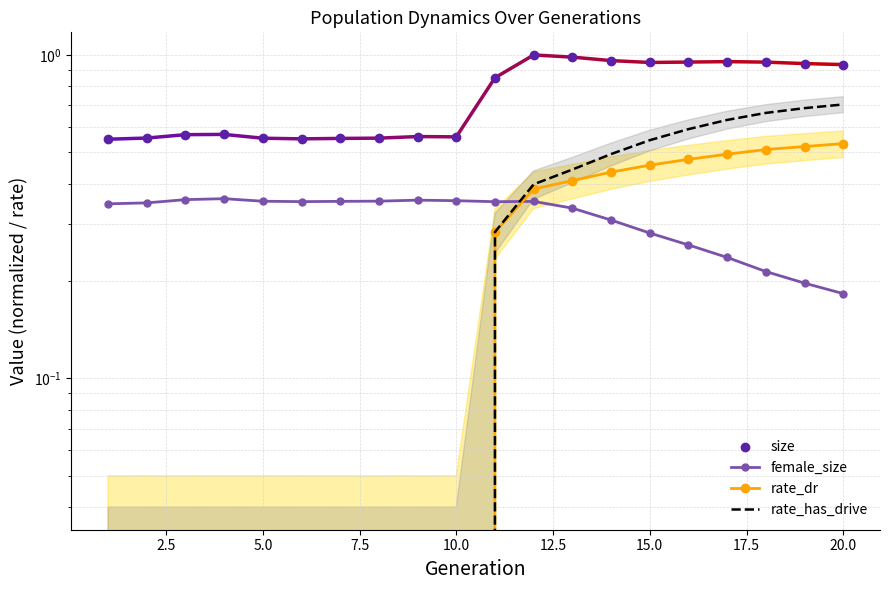

Is this an area chart (filled region under the line)?

No